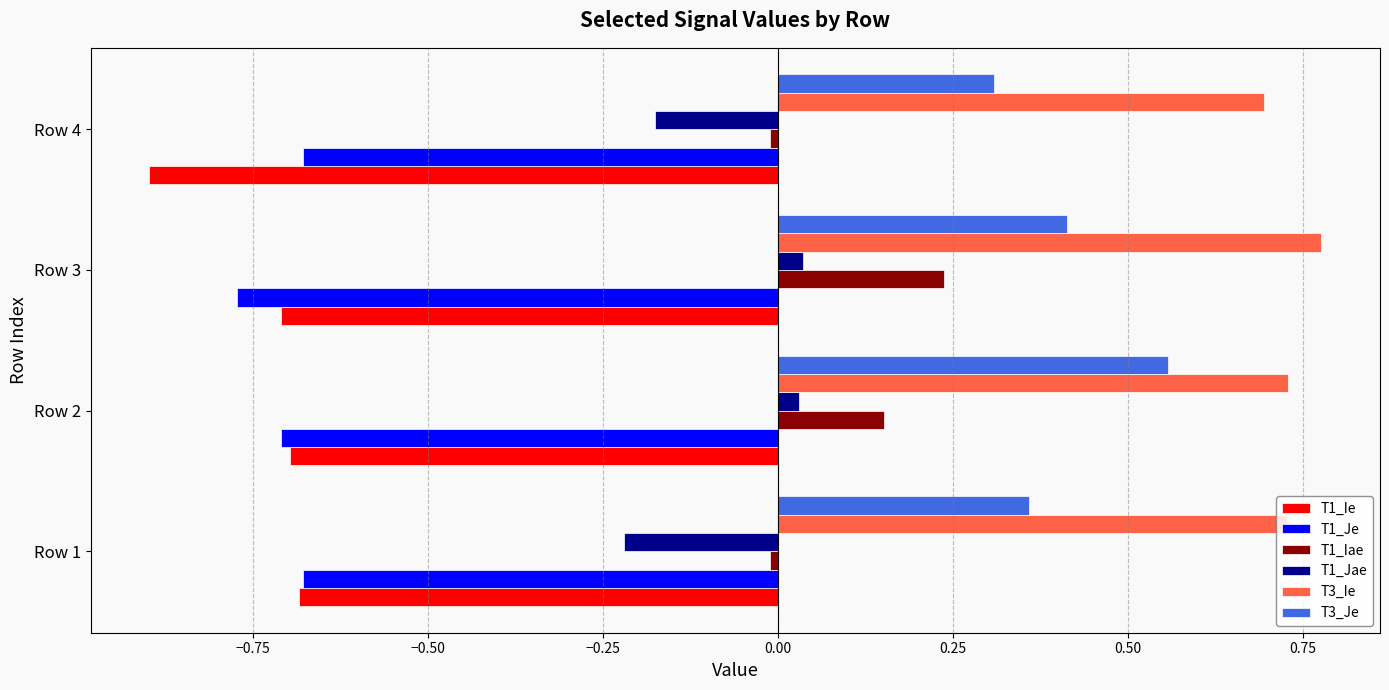

At which category does the chart reach its peak across all series?

Row 3